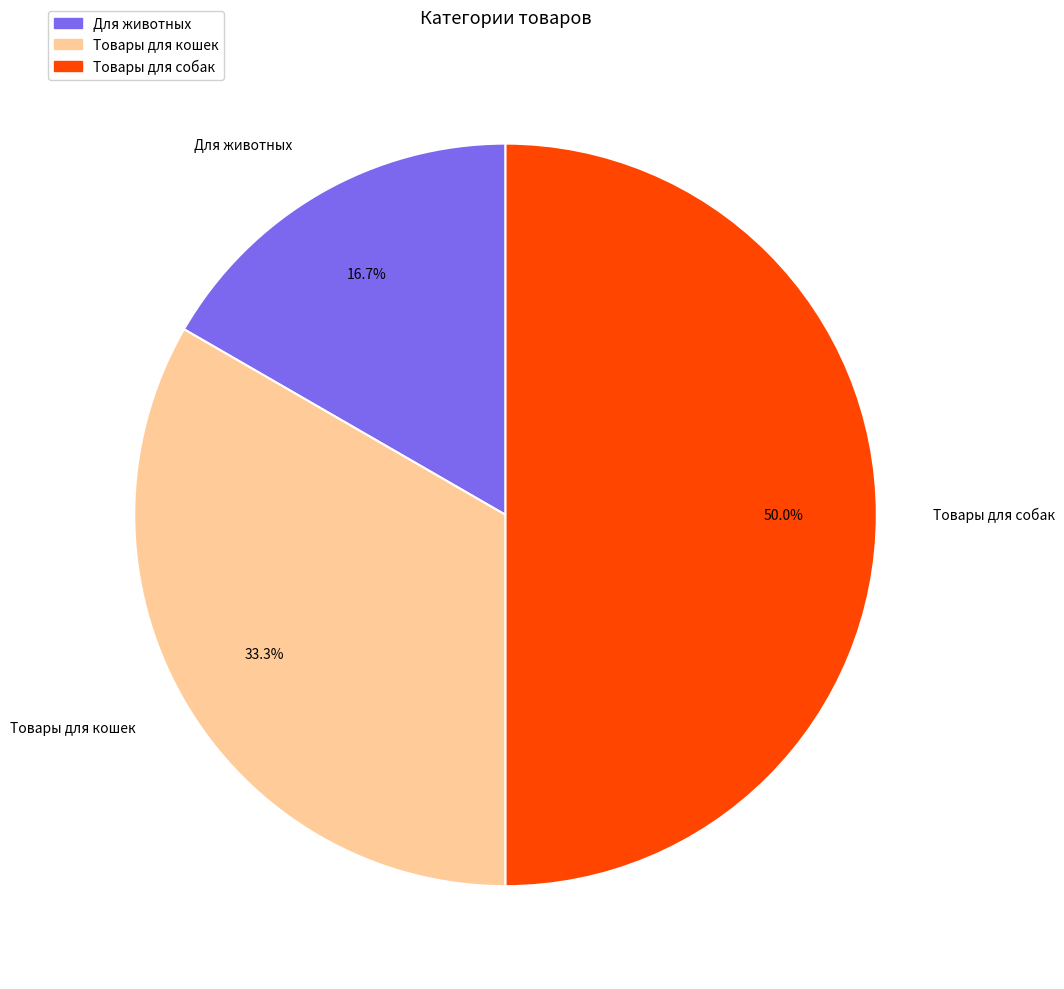

What percentage is the Для животных slice, to the nearest percent?

17%